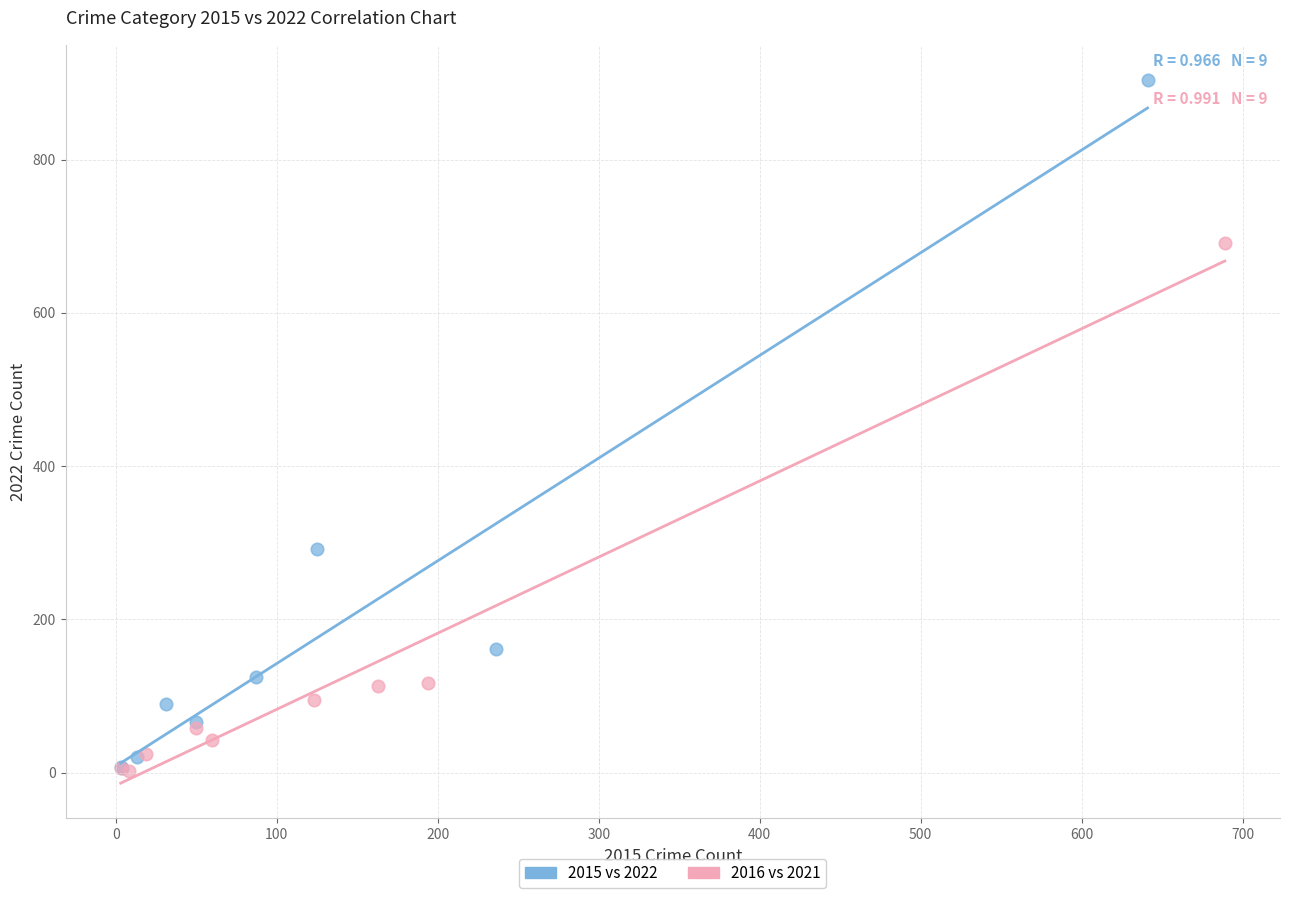

Which series reaches the maximum Y coordinate?

2015 vs 2022